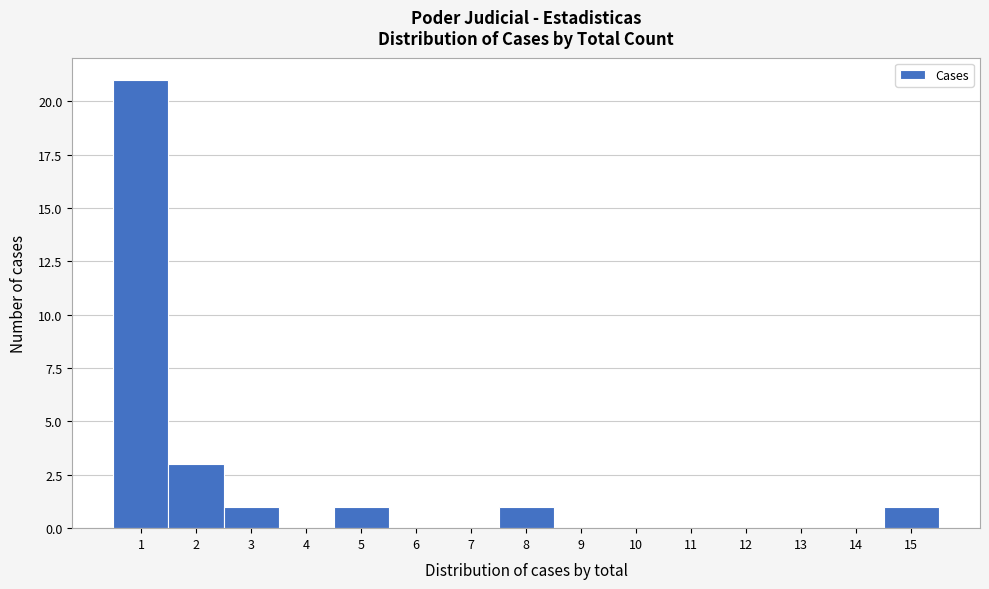

How tall is the bar that spans 4.5 to 5.5 on the x-axis? The values are not printed on the chart, so give them approximately, as read against the axis.

1